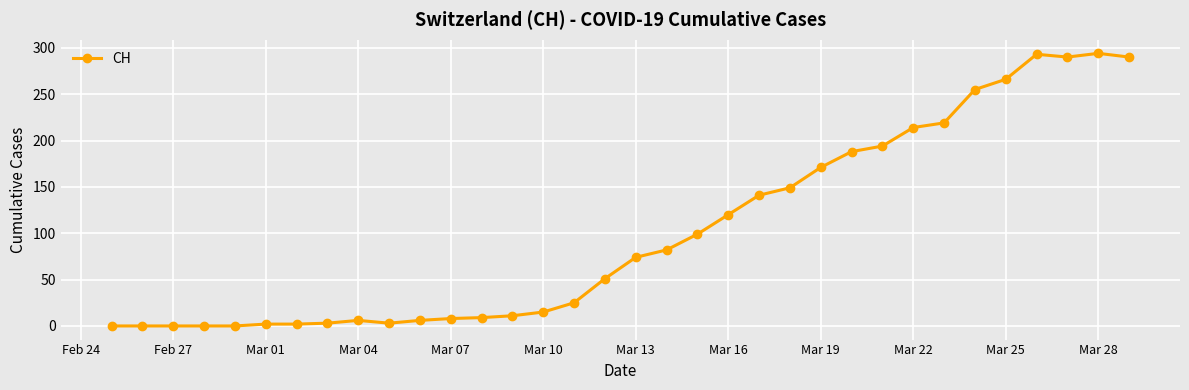

What is the maximum value shown in the chart?

294